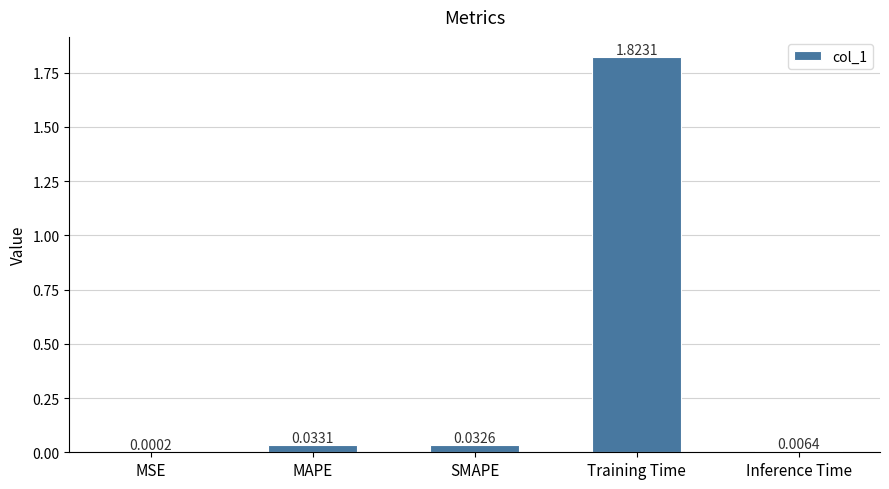

Which label corresponds to the largest value in the chart?

Training Time